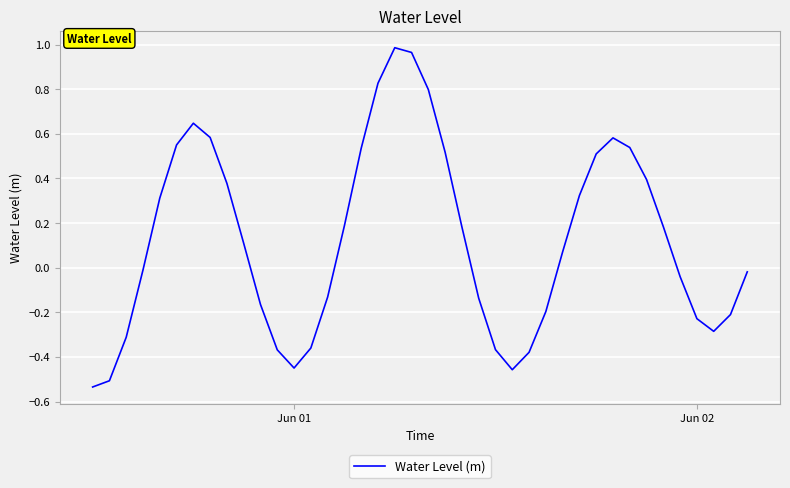

Count the number of data series in this chart.

1